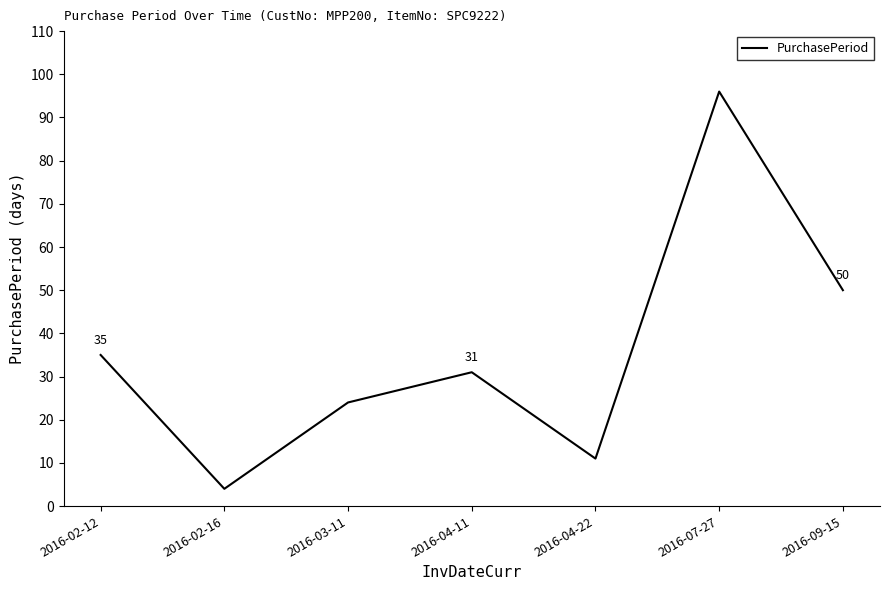

List the labels in order of value, largest first.

2016-07-27, 2016-09-15, 2016-02-12, 2016-04-11, 2016-03-11, 2016-04-22, 2016-02-16